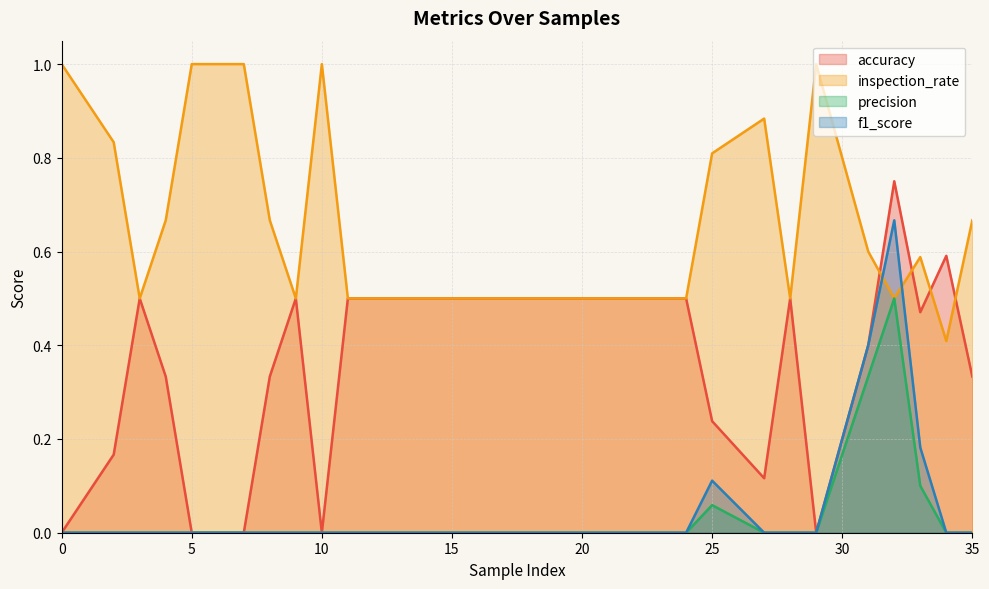

True or false: inspection_rate has a value of 0.7 at 8.

True